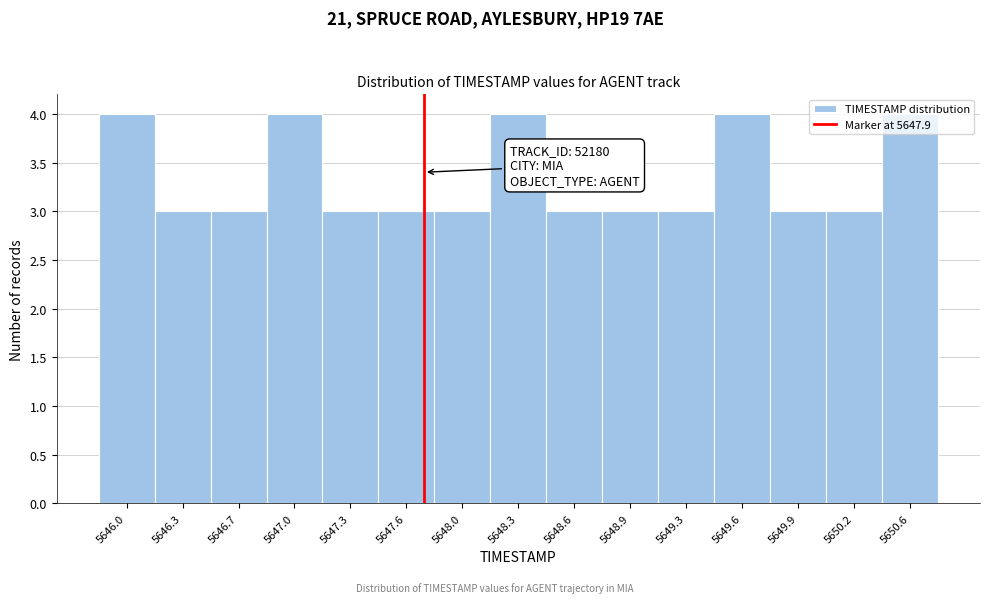

What position from the right is 5650.2?

2